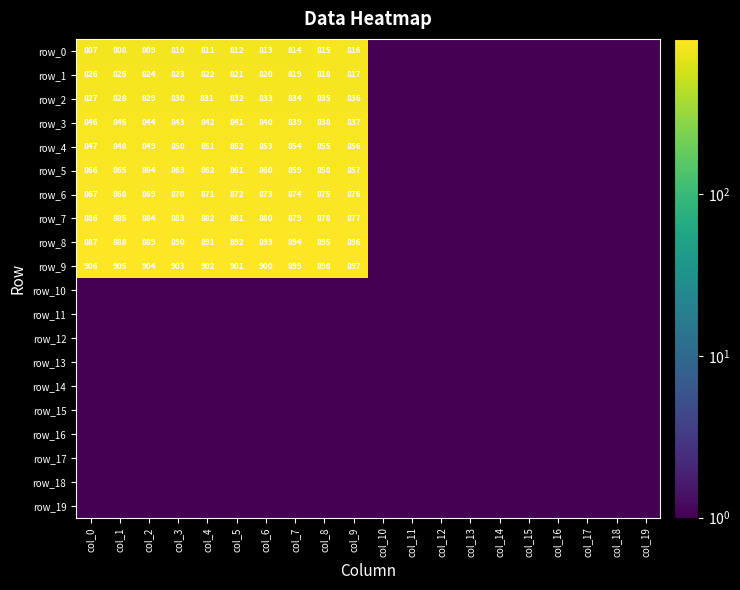

Where does the row_6 series first go above 867?

col_0